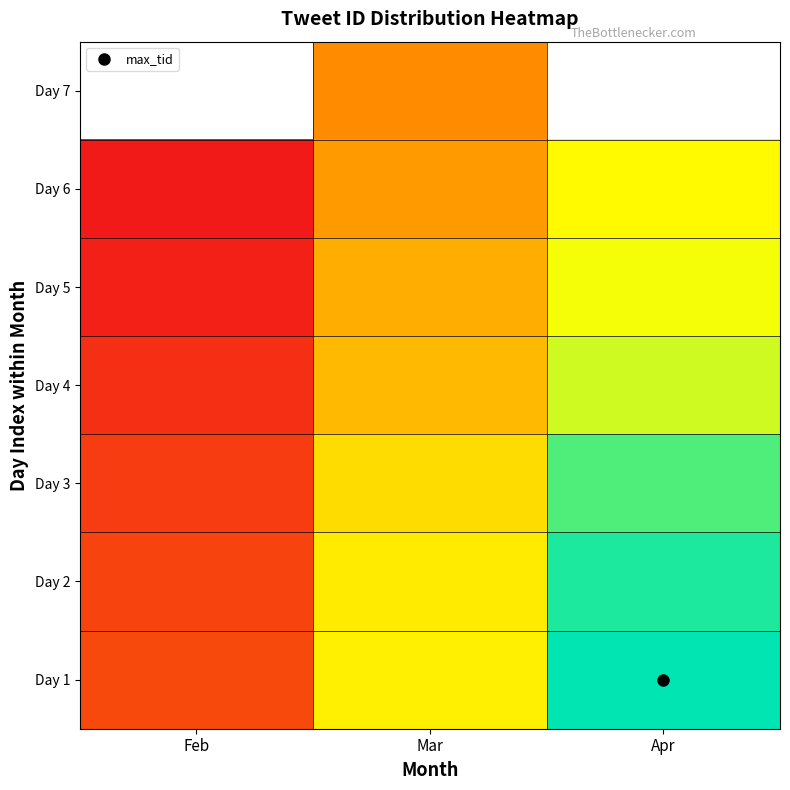

Between Mar and Feb, which is larger?

Mar